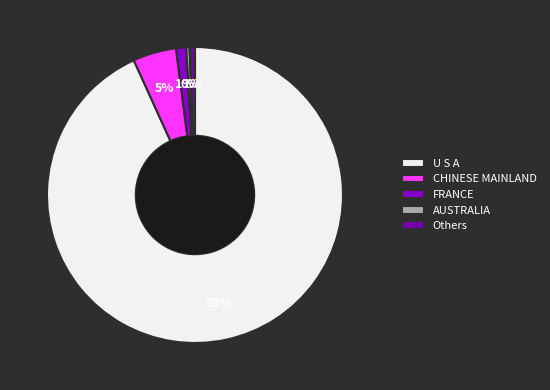

Count the number of slices in the pie.

5